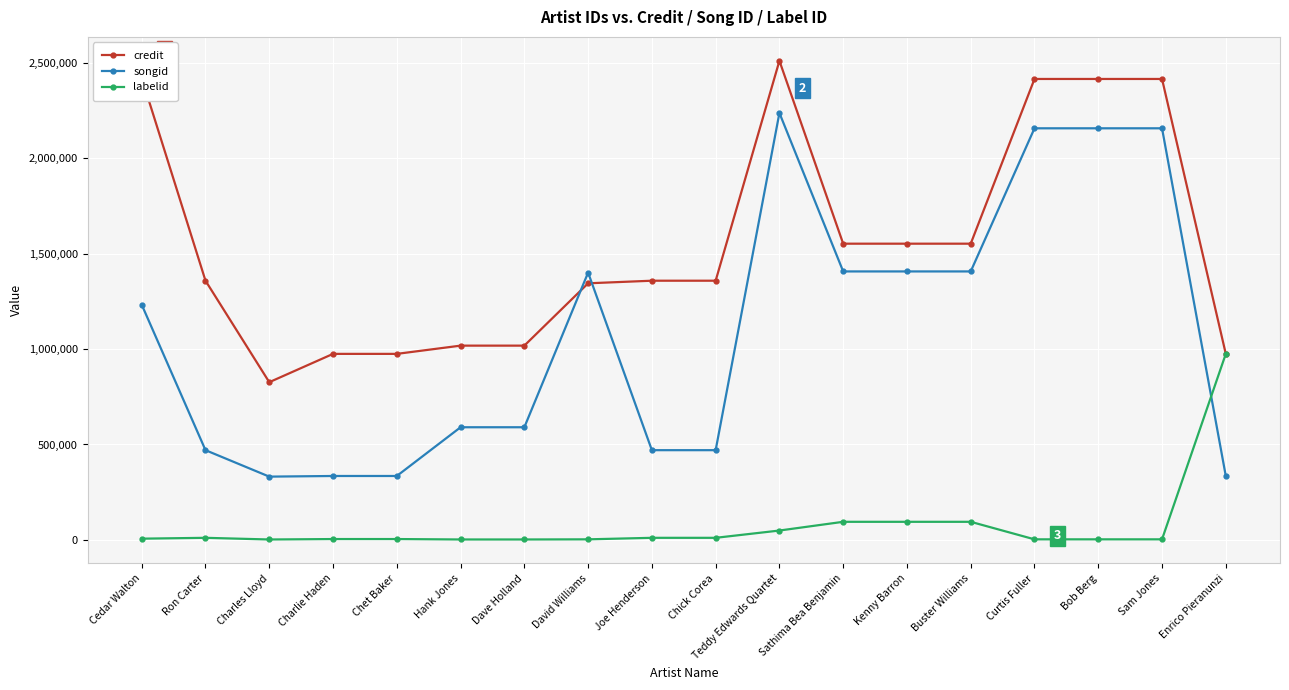

How many lines are shown in the chart?

3